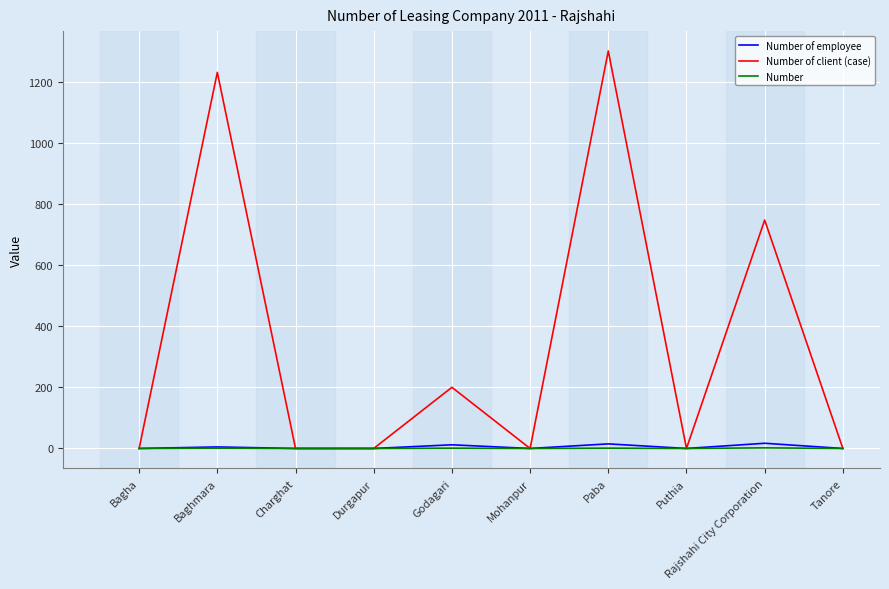

True or false: Number of employee has a value of 0 at Tanore.

True